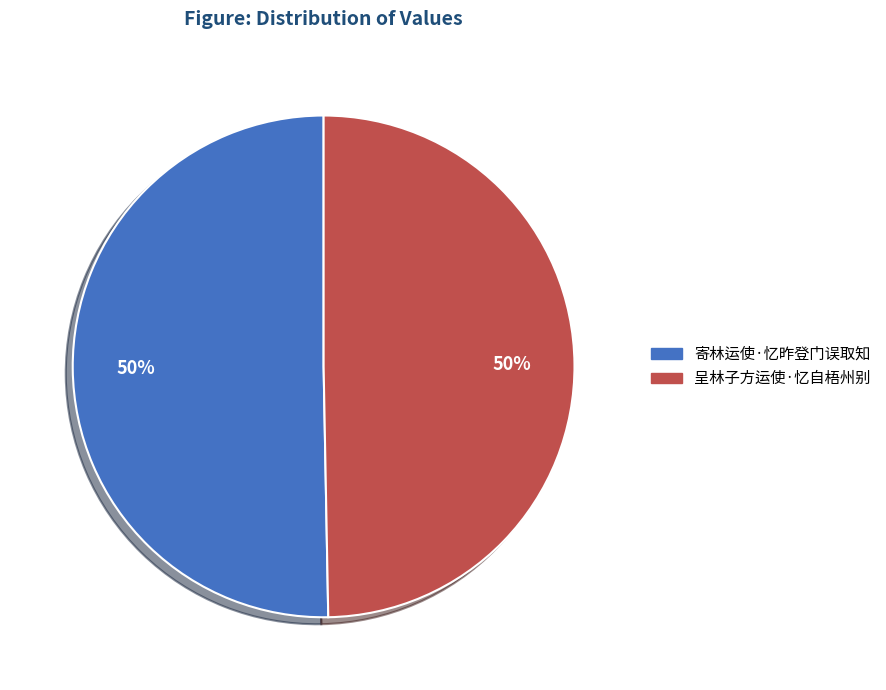

Is the sum of 寄林运使·忆昨登门误取知 and 呈林子方运使·忆自梧州别 greater than half?

Yes